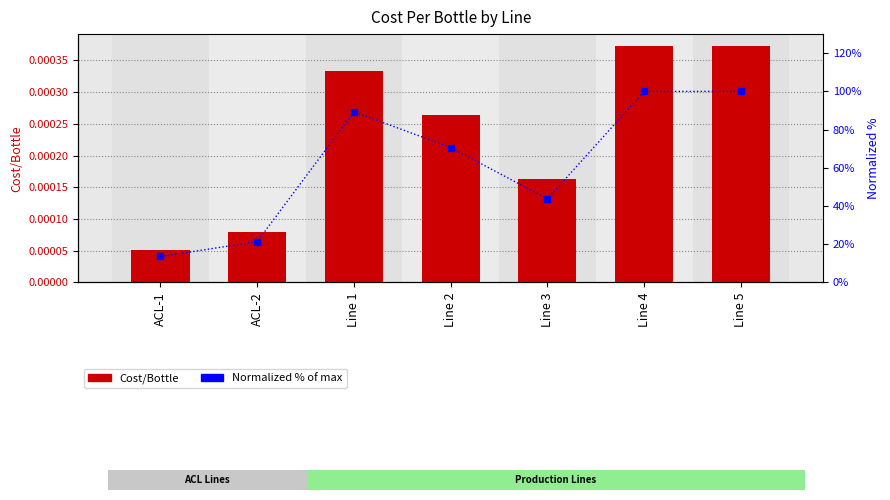

How many categories are shown in the chart?

7